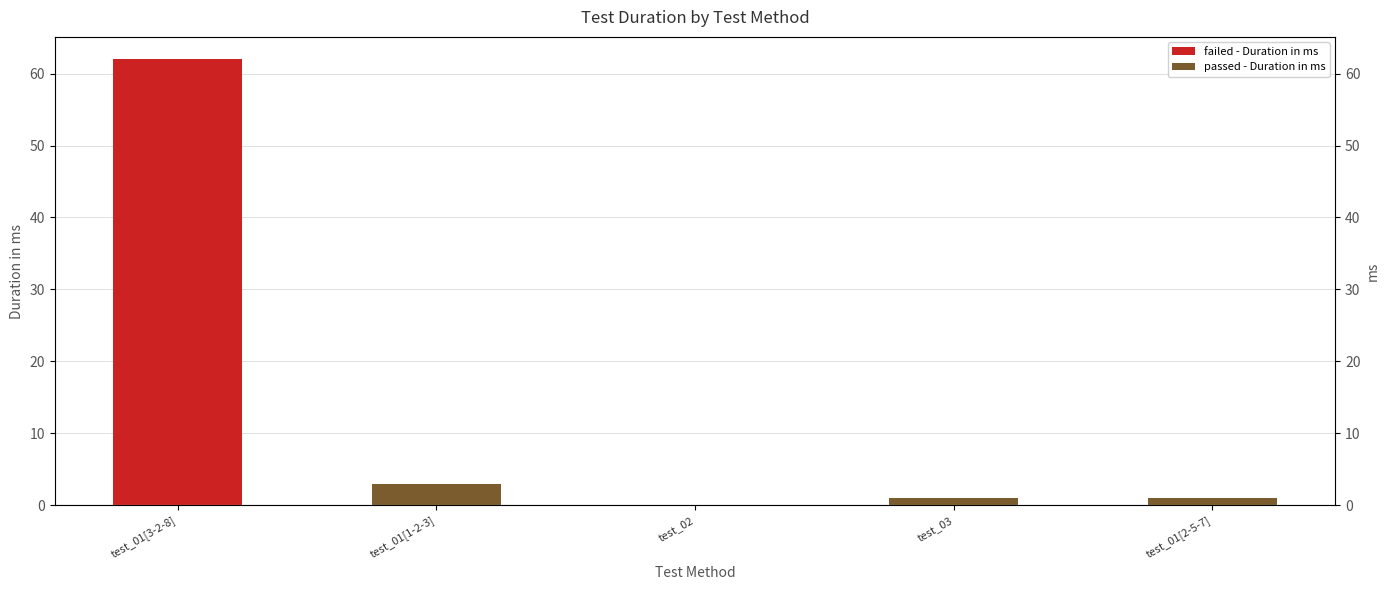

Reading right to left, extract all data points from this chart.

test_01[2-5-7]=1	test_03=1	test_02=0	test_01[1-2-3]=3	test_01[3-2-8]=62